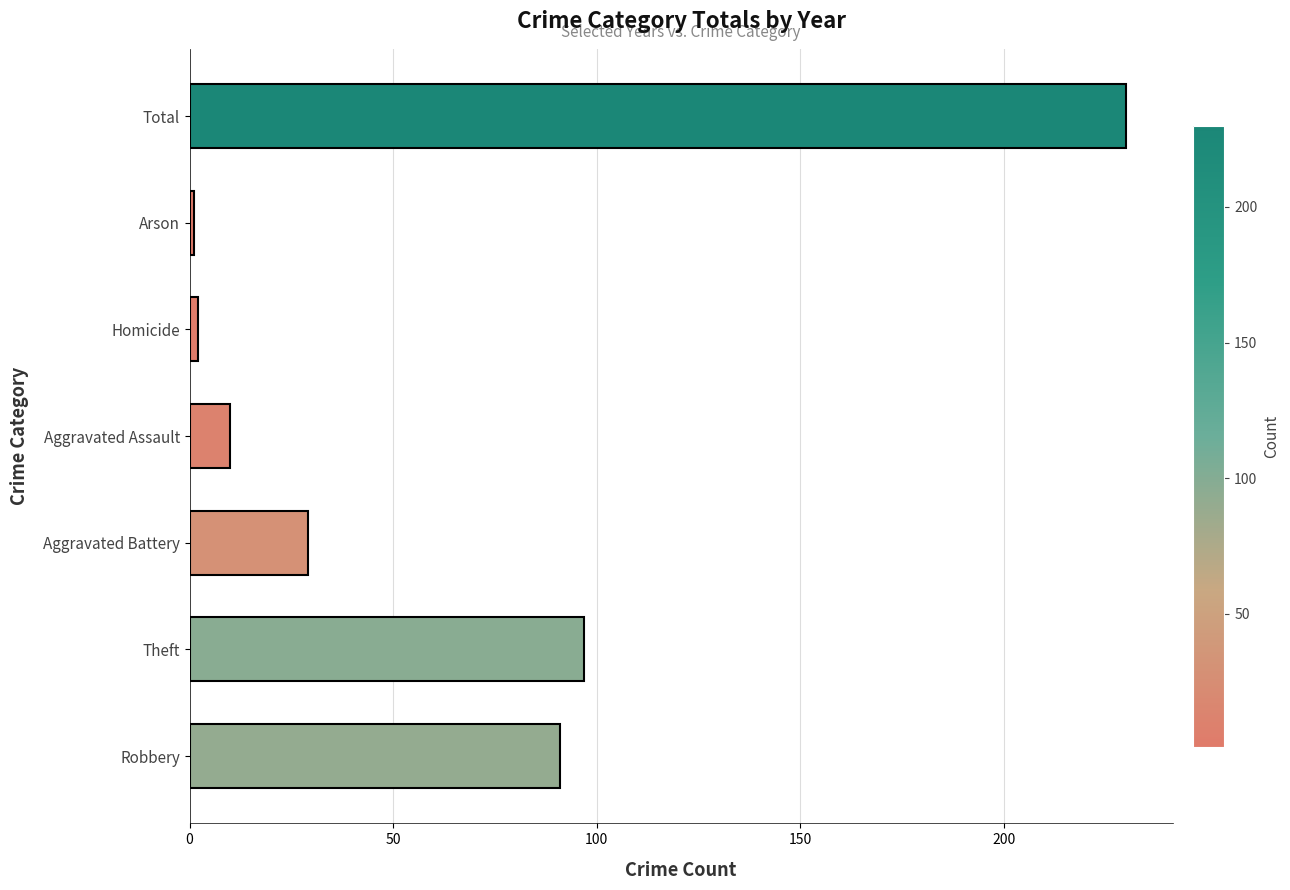

True or false: the data shows 125 at Total.

False